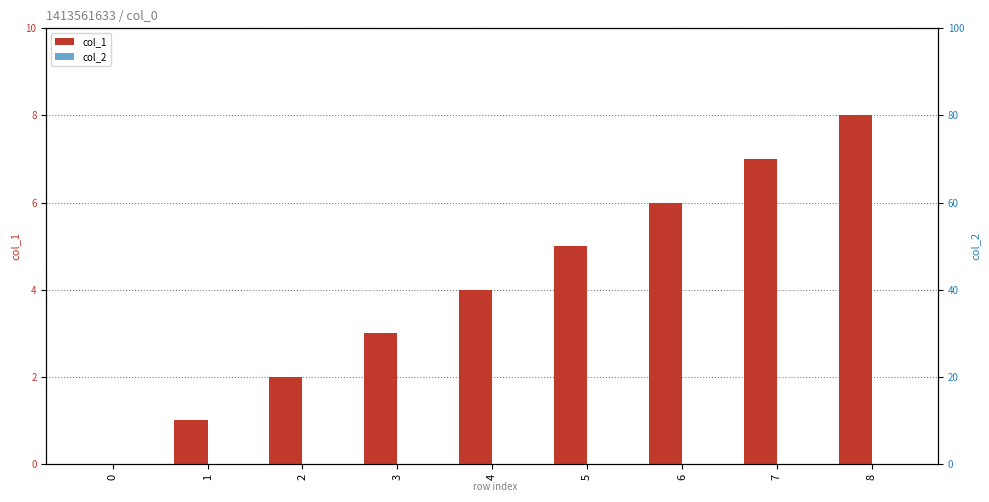

At how many categories does at least one series exceed 2?

6